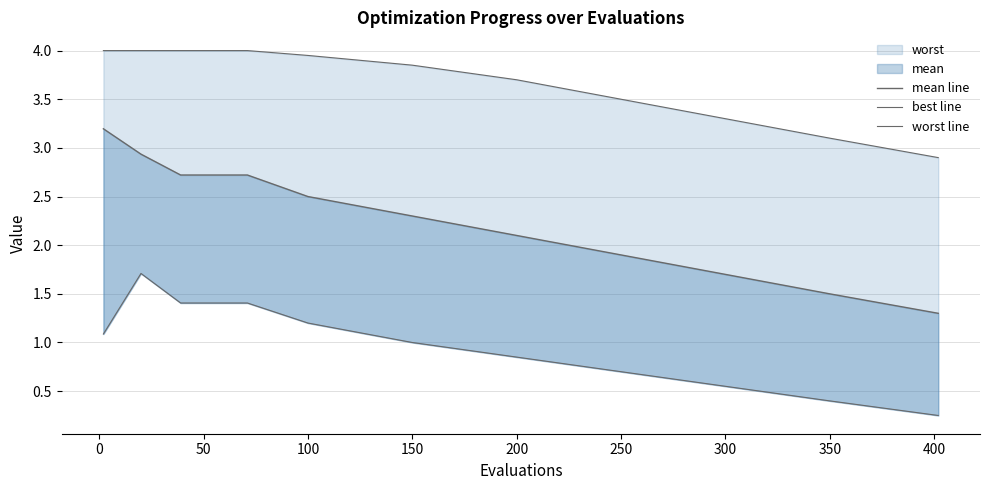

Which series has the largest range (max minus min)?

mean line